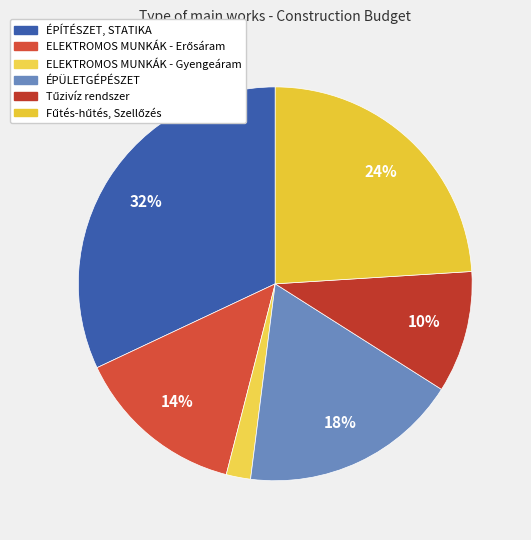

What is the ratio of the value at ELEKTROMOS MUNKÁK - Gyengeáram to the value at ÉPÍTÉSZET, STATIKA?

0.1